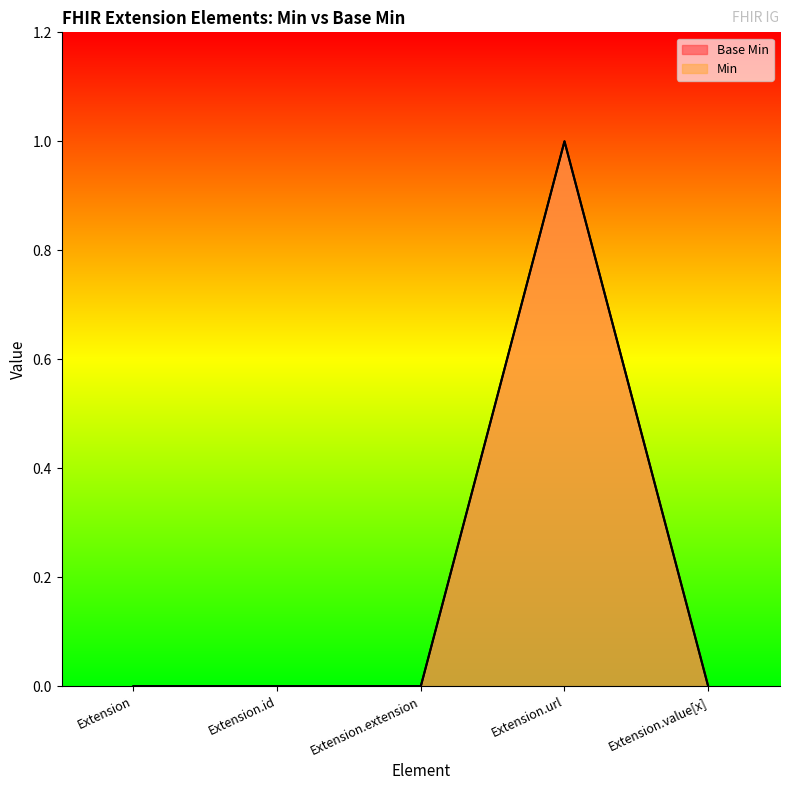

True or false: Min and Base Min cross at least once.

False